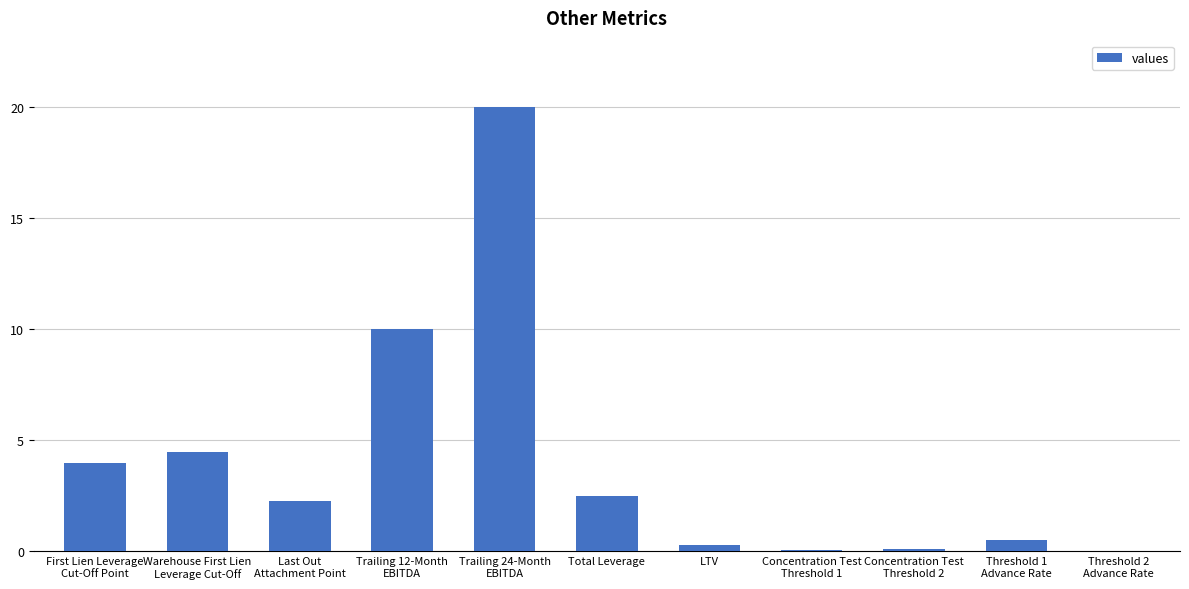

What is the change in value from Warehouse First Lien
Leverage Cut-Off to Threshold 2
Advance Rate?

-4.5